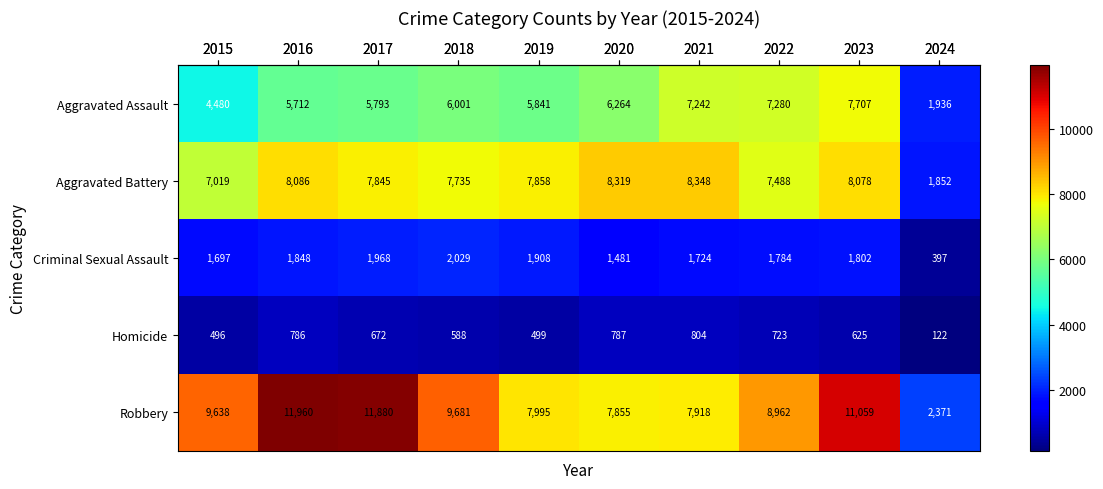

List the series in order of their peak value, highest first.

Robbery, Aggravated Battery, Aggravated Assault, Criminal Sexual Assault, Homicide